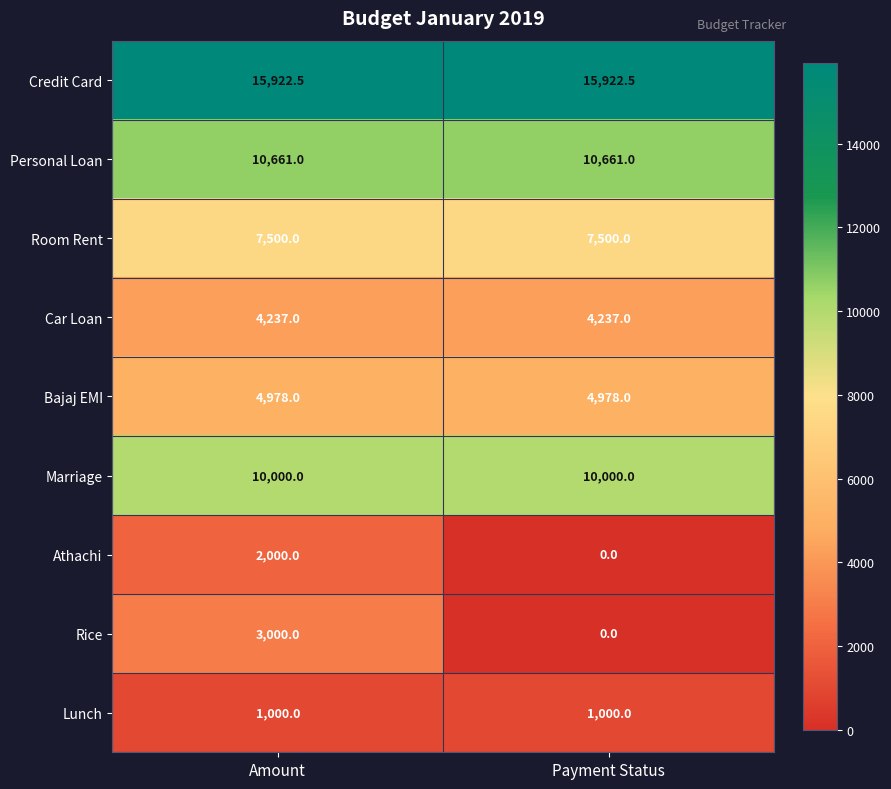

What is the average value of the Personal Loan series?

10661.0